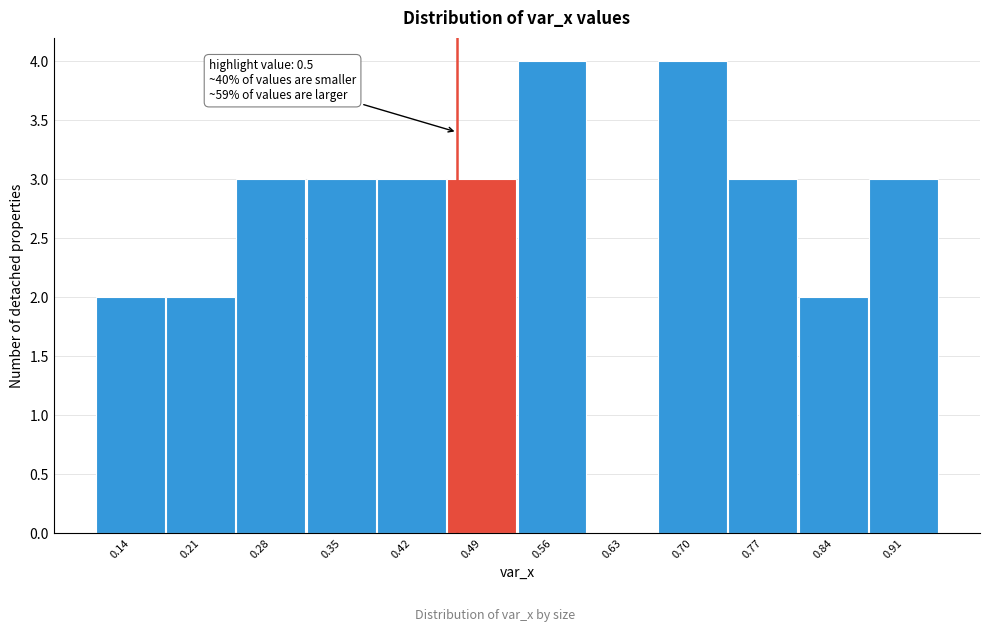

Reading left to right, list all the values displayed in this chart.

0.14=2	0.21=2	0.28=3	0.35=3	0.42=3	0.49=3	0.56=4	0.63=0	0.70=4	0.77=3	0.84=2	0.91=3